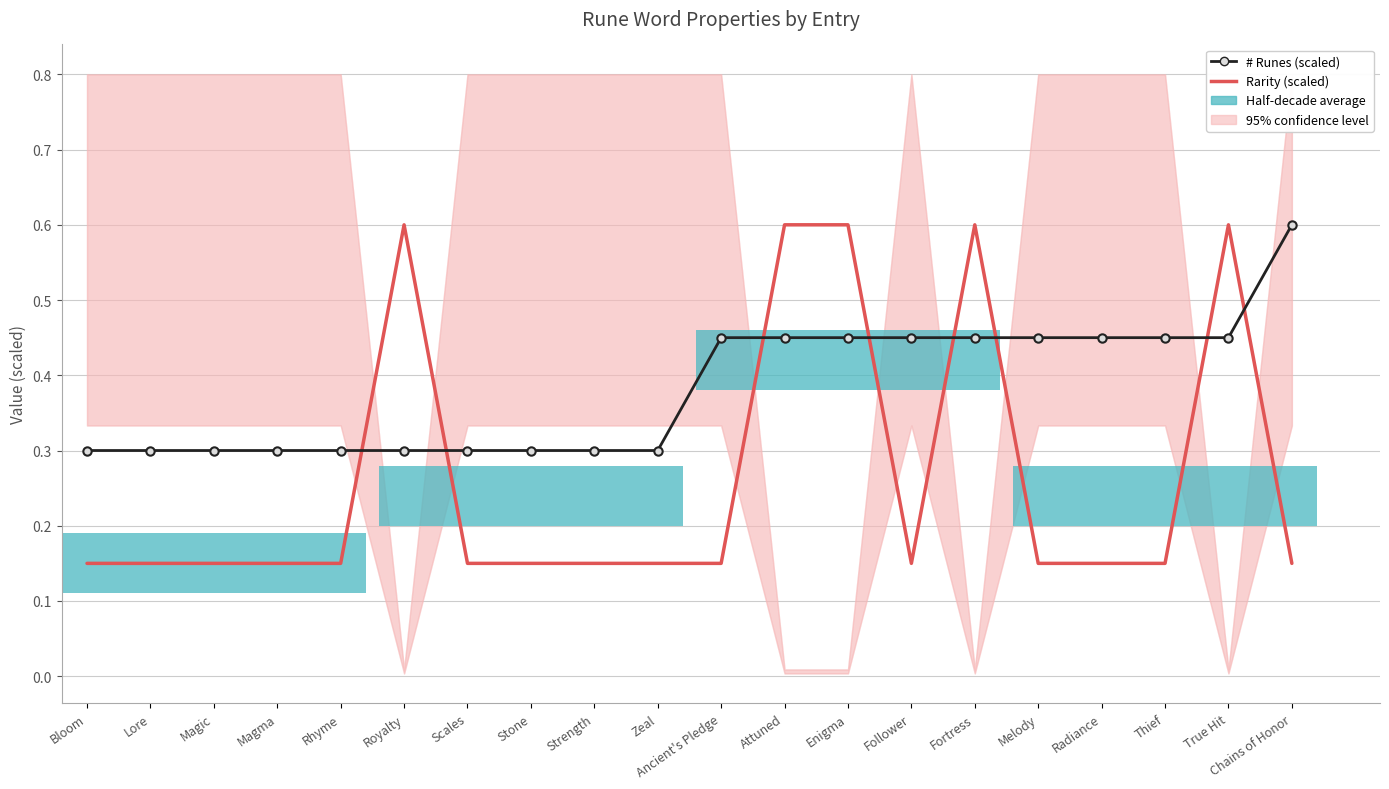

What is the difference between the second highest and minimum values in the # Runes (scaled) series?

0.1